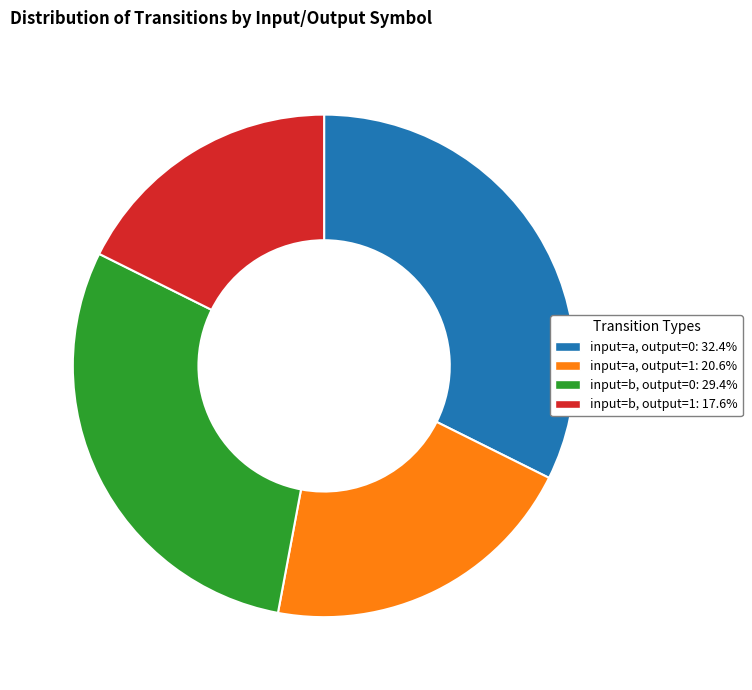

Do input=a, output=0 and input=b, output=0 together represent more than half of the pie?

Yes